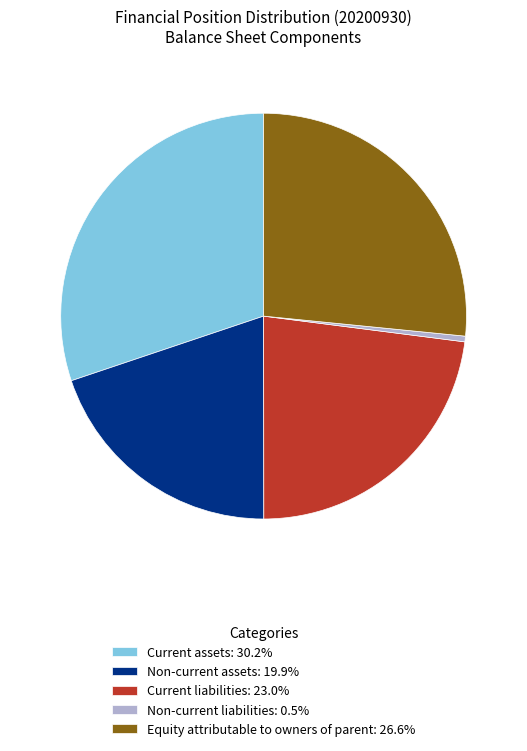

What is the ratio of the value at Current assets: 30.2% to the value at Non-current assets: 19.9%?

1.5